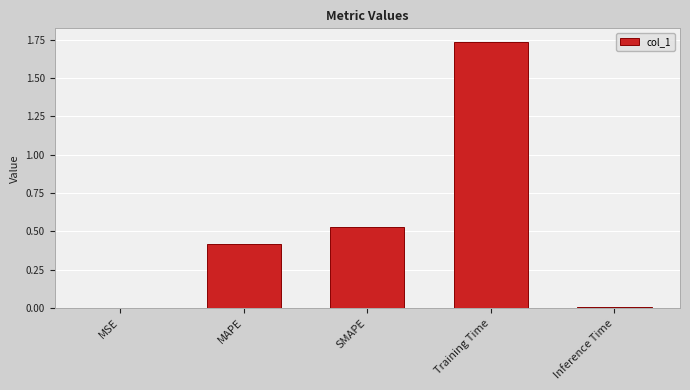

Is it true that the value at Inference Time is 0.0?

True